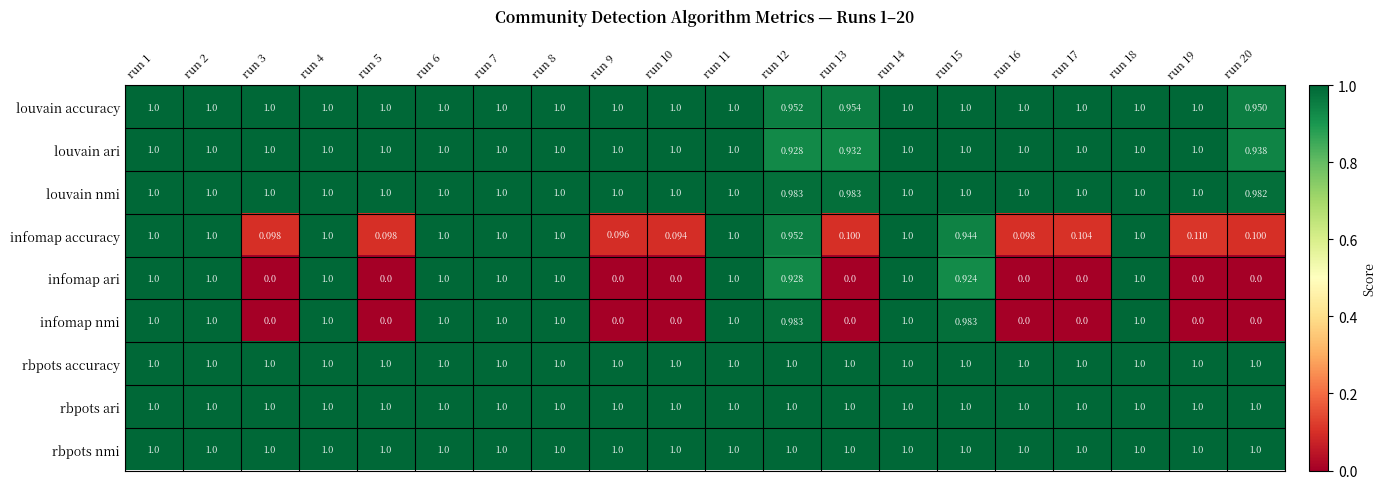

At how many categories does at least one series exceed 0?

20